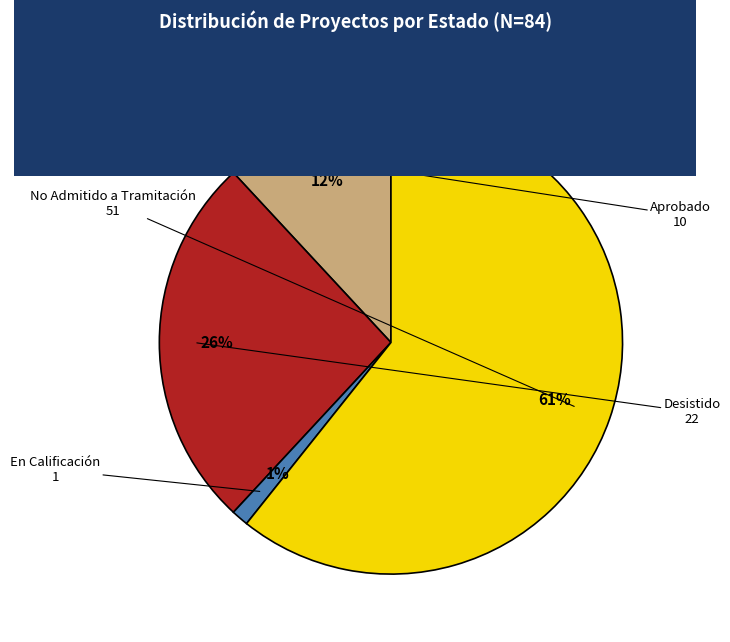

What percentage is the Desistido slice, to the nearest percent?

26%